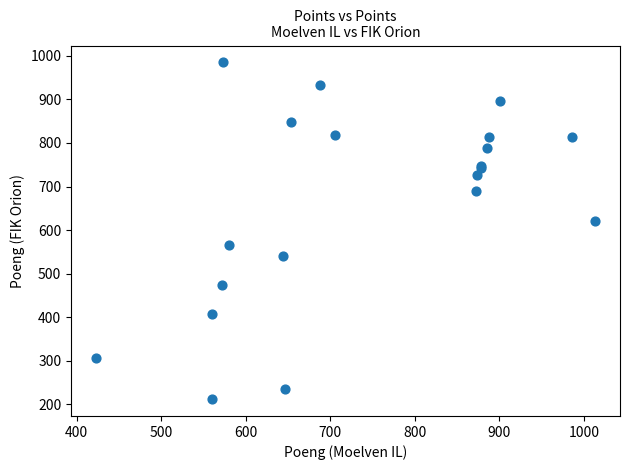

What Y value in the scatter plot is closest to 598?

622